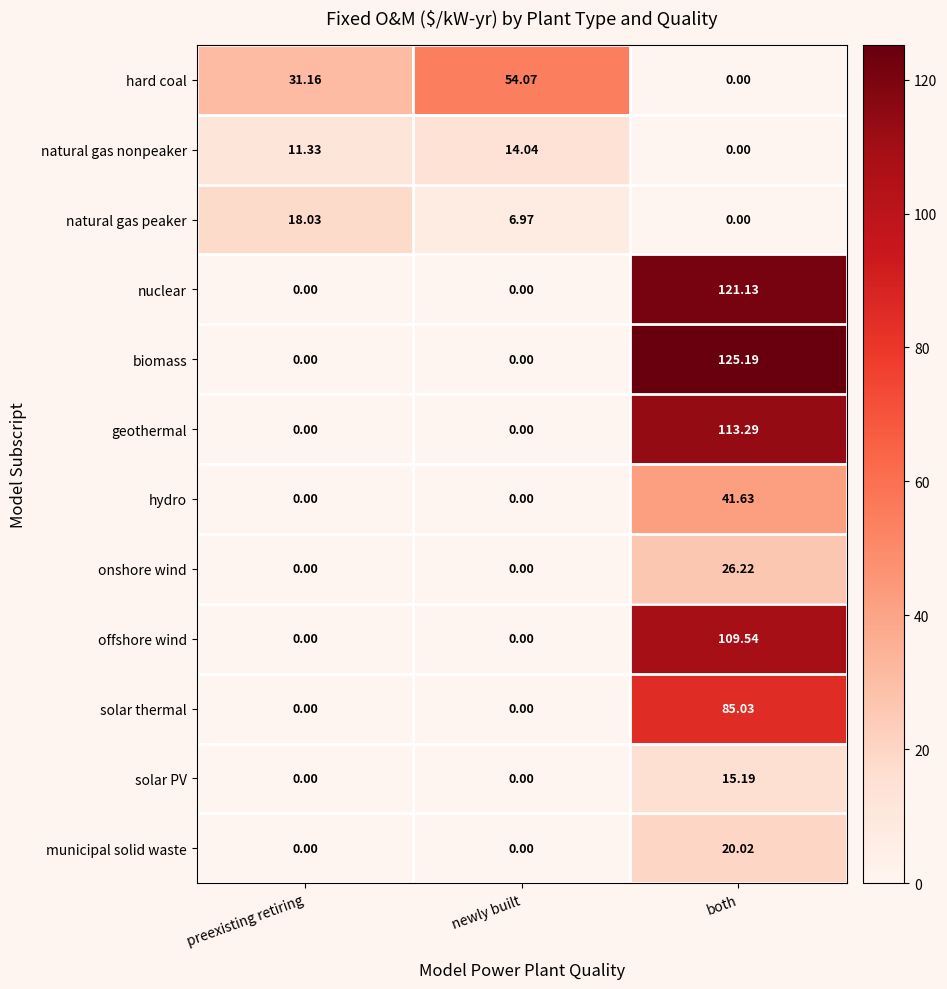

At which category does the chart reach its peak across all series?

both